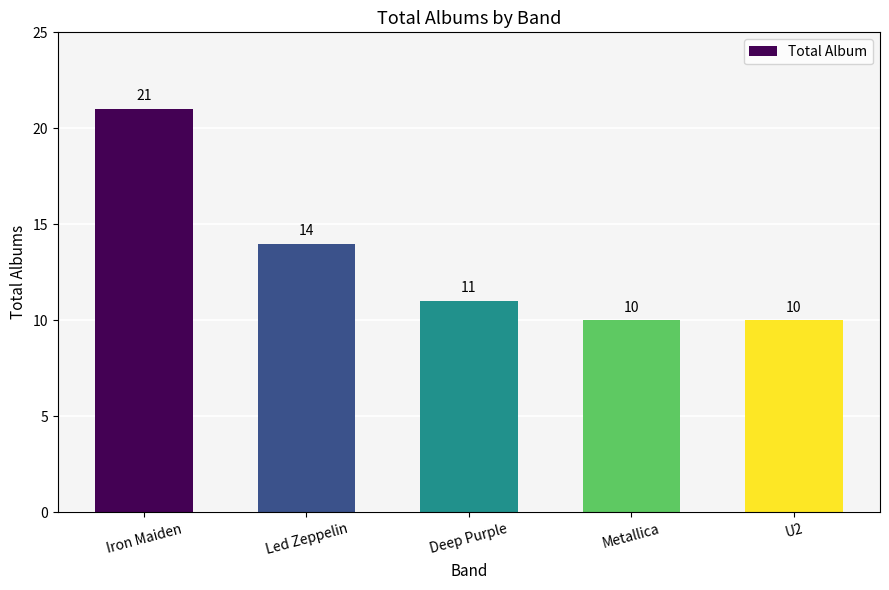

What is the difference between the maximum and minimum values?

11